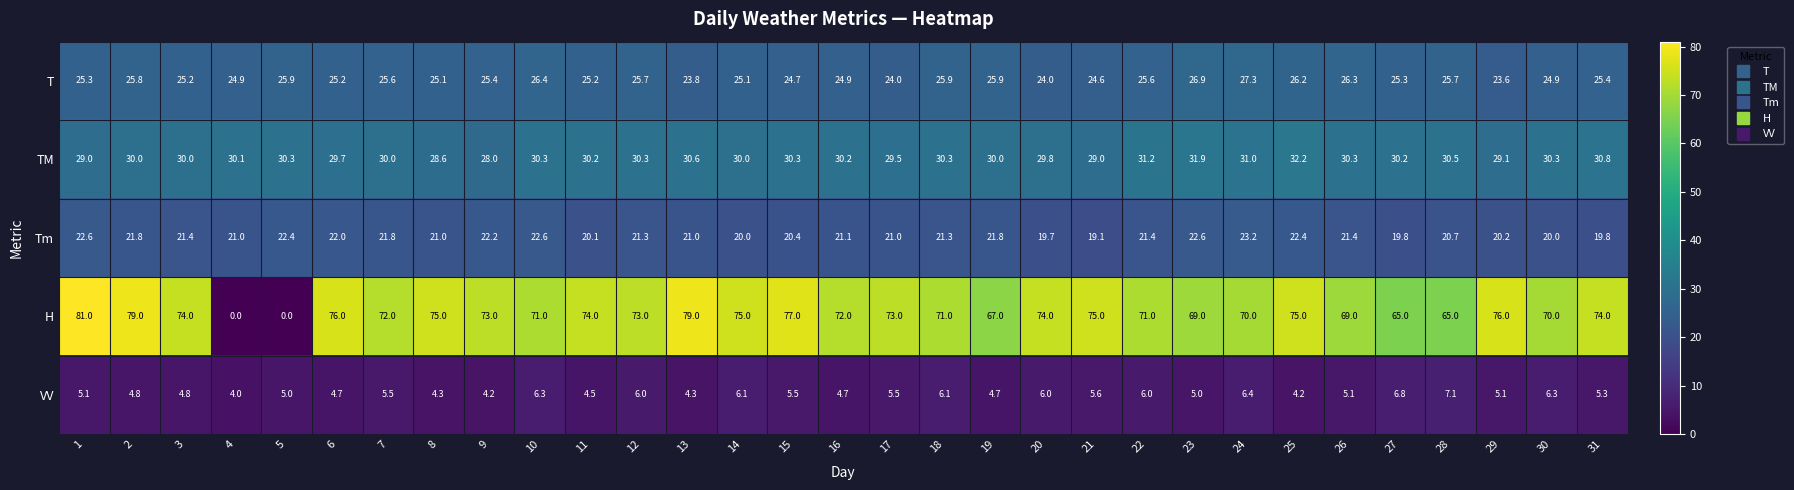

Rank the series at 6 from lowest to highest value.

VV, Tm, T, TM, H